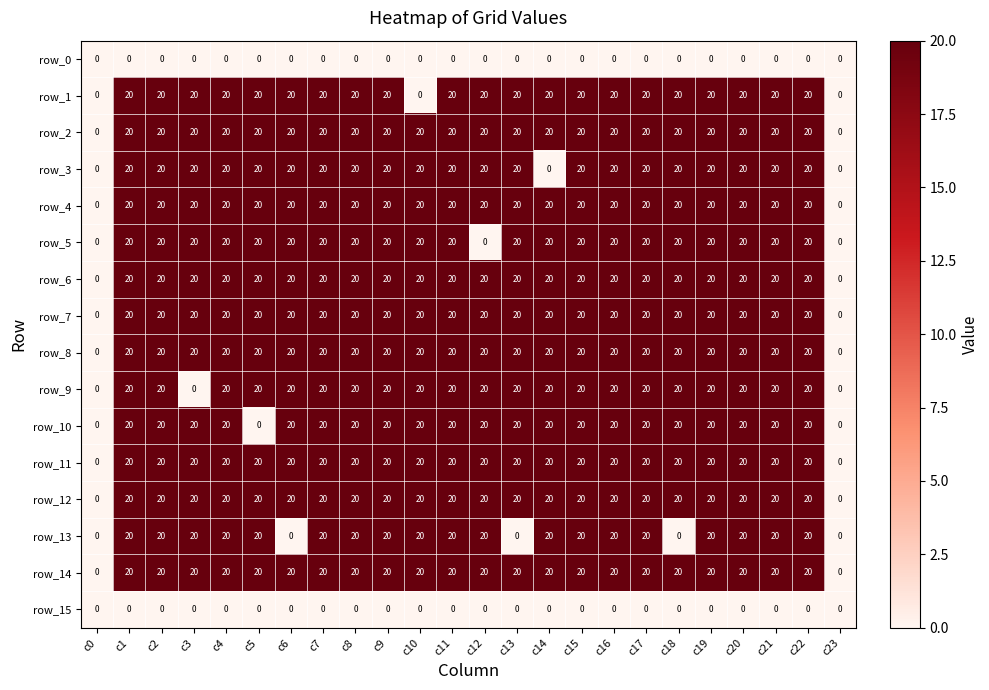

At how many categories does at least one series exceed 5?

22